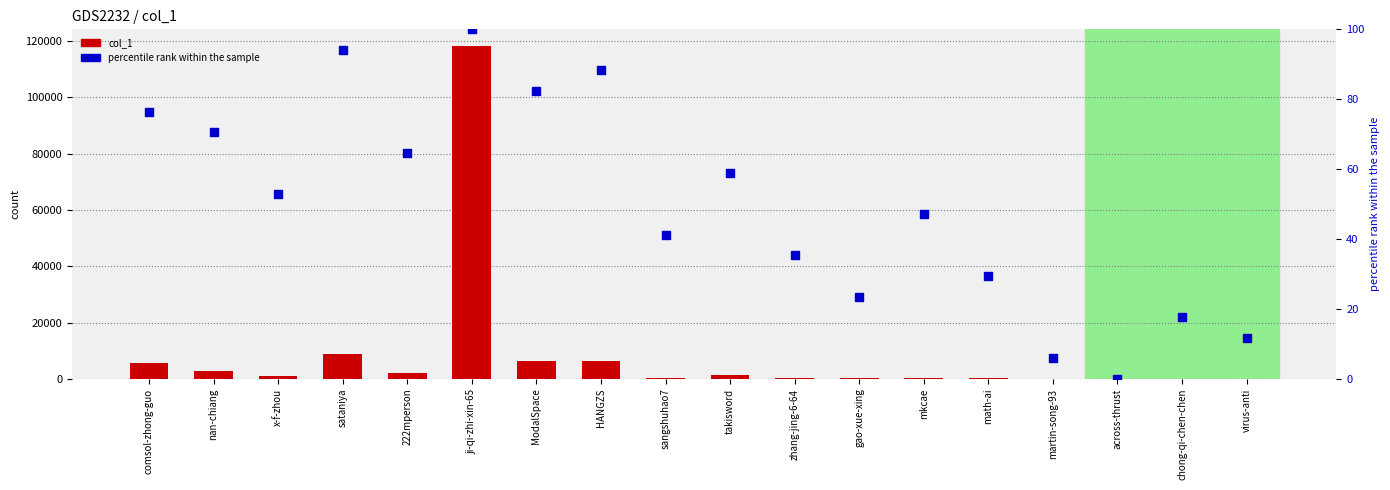

At which category is the sum across all series the highest?

ji-qi-zhi-xin-65